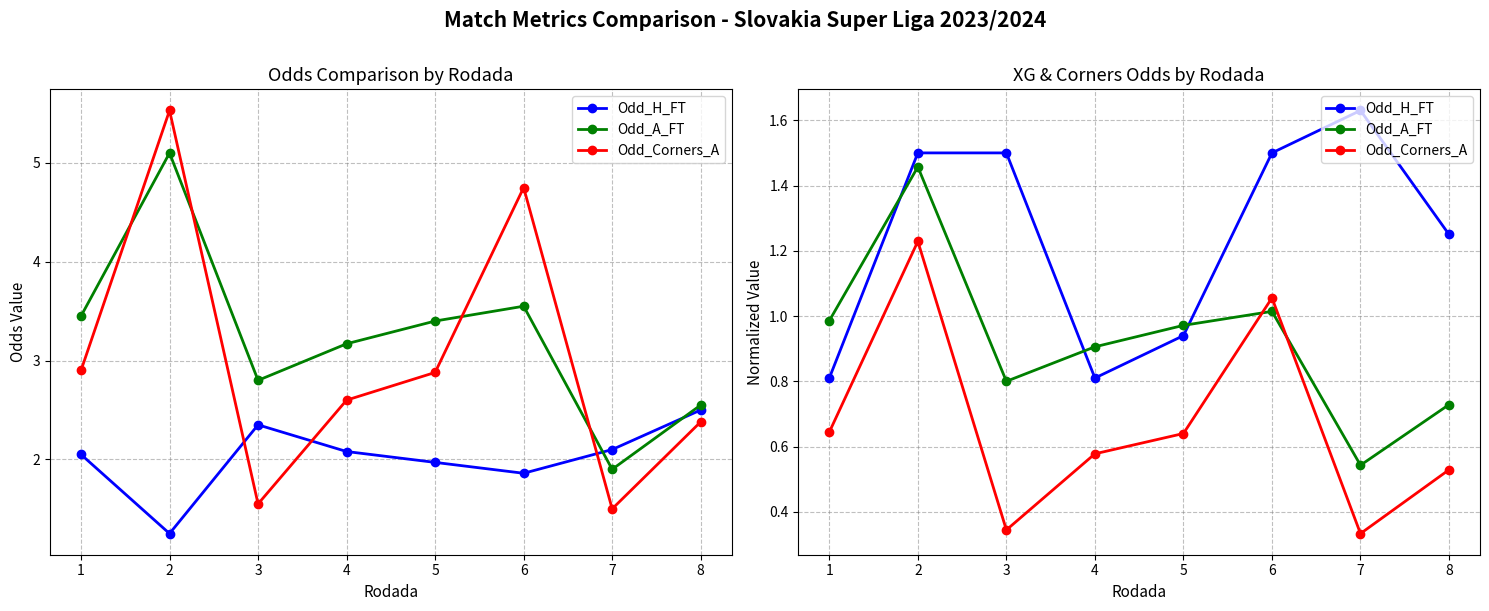

How many values in the Odd_H_FT series exceed 1?

5